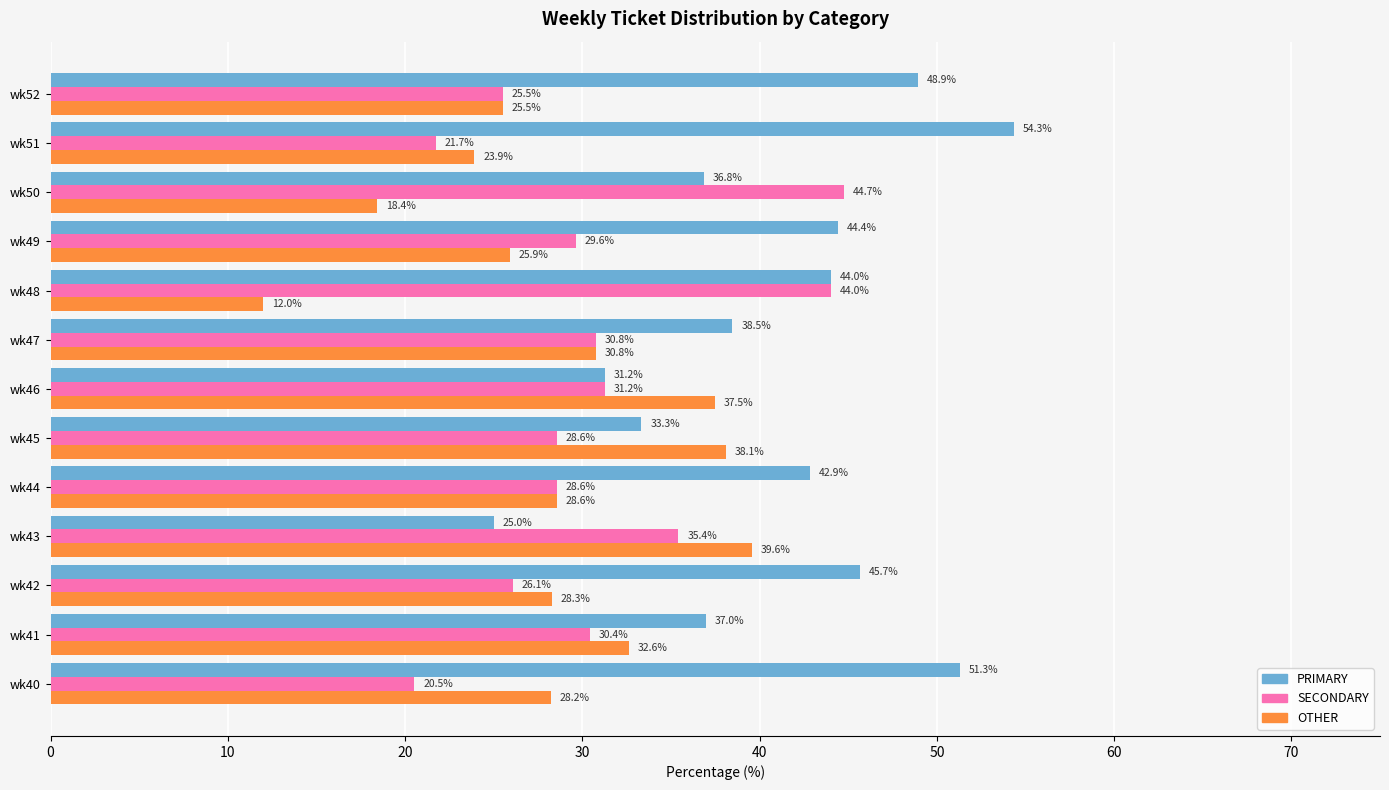

Which category has the lowest value across all series?

wk48